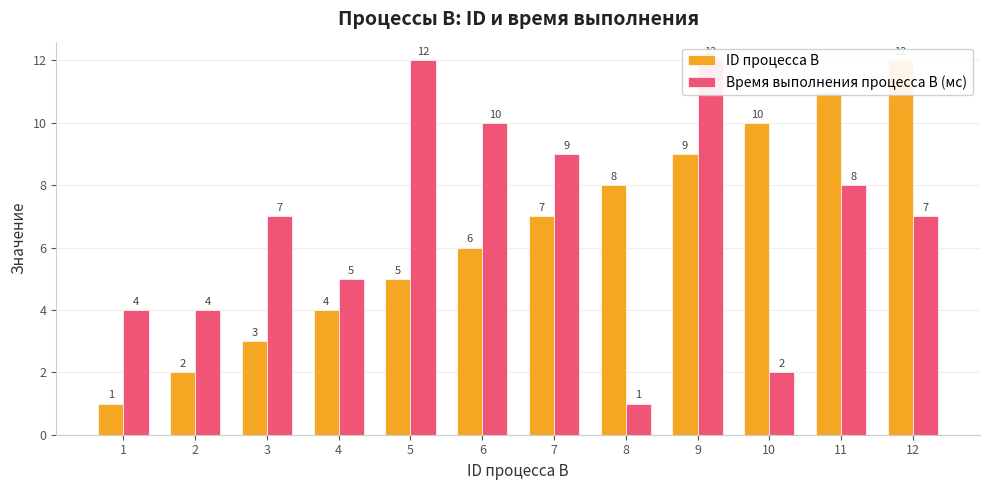

Reading left to right, what are all the values shown in this chart?

ID процесса B: 1=1	2=2	3=3	4=4	5=5	6=6	7=7	8=8	9=9	10=10	11=11	12=12
Время выполнения процесса B (мс): 1=4	2=4	3=7	4=5	5=12	6=10	7=9	8=1	9=12	10=2	11=8	12=7